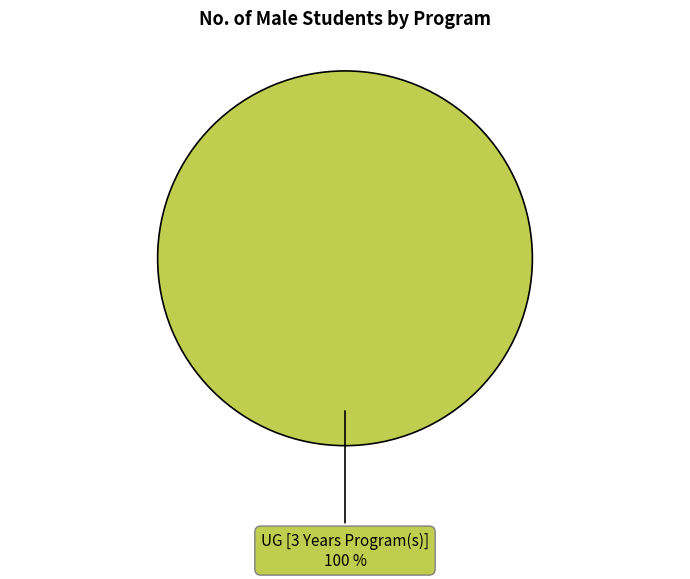

Does any single category account for the majority?

Yes